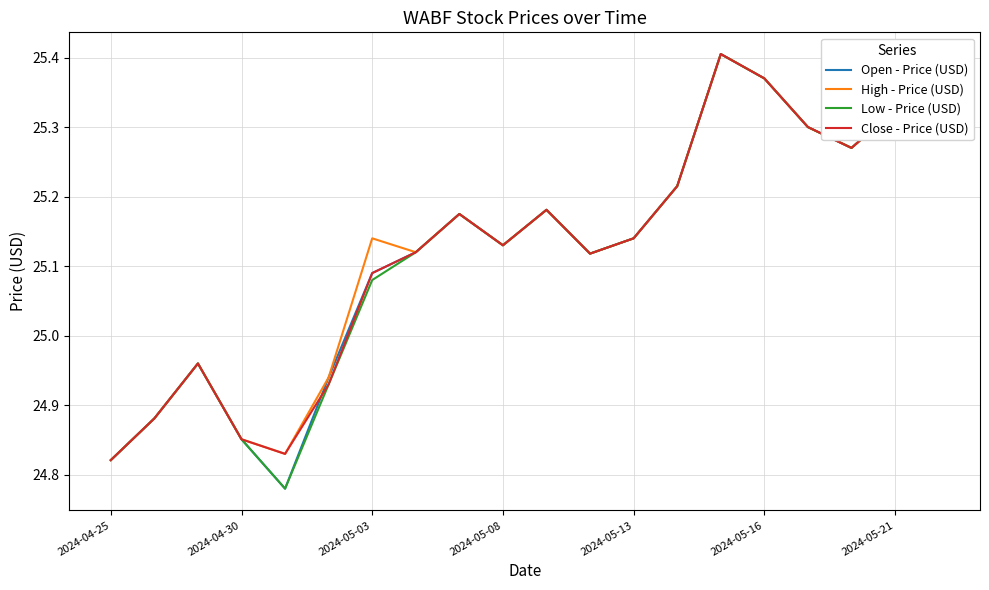

Where does the Low - Price (USD) series first go above 25?

2024-05-03